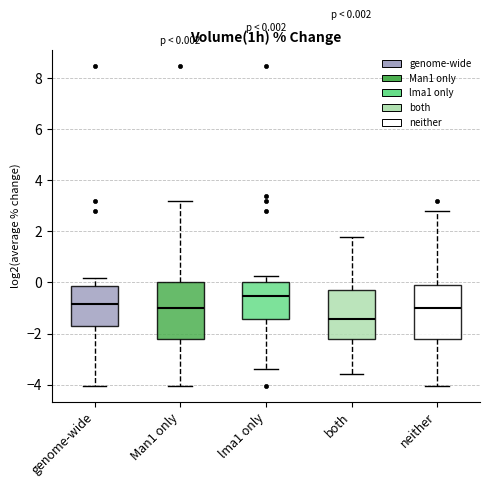

Which box's median line is the lowest?

both